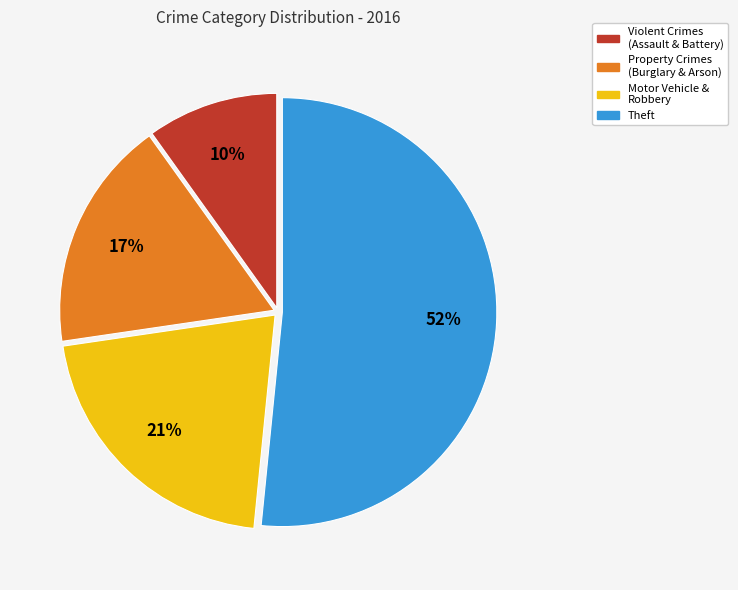

Rank the categories by value from lowest to highest.

Violent Crimes (Assault & Battery), Property Crimes (Burglary & Arson), Motor Vehicle & Robbery, Theft